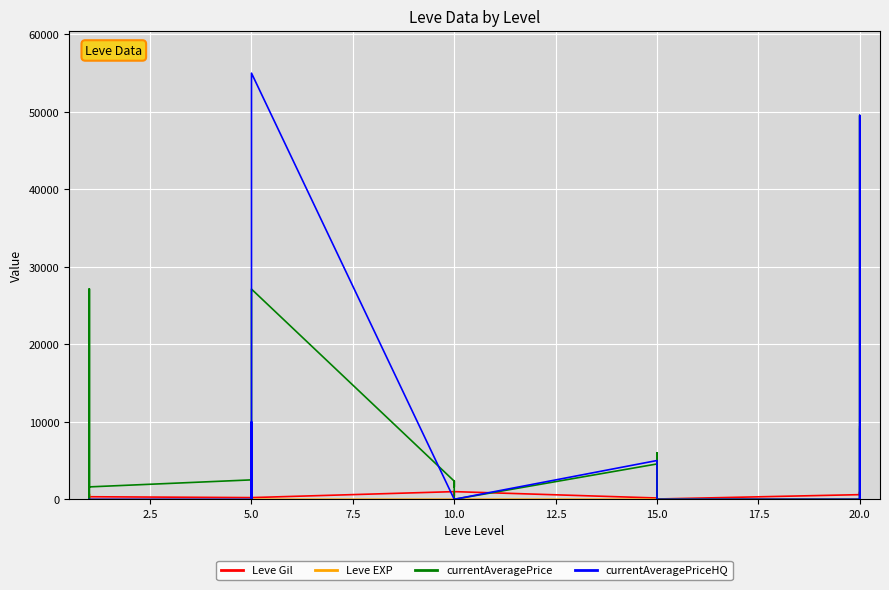

What is the highest value of the currentAveragePrice series?

49542